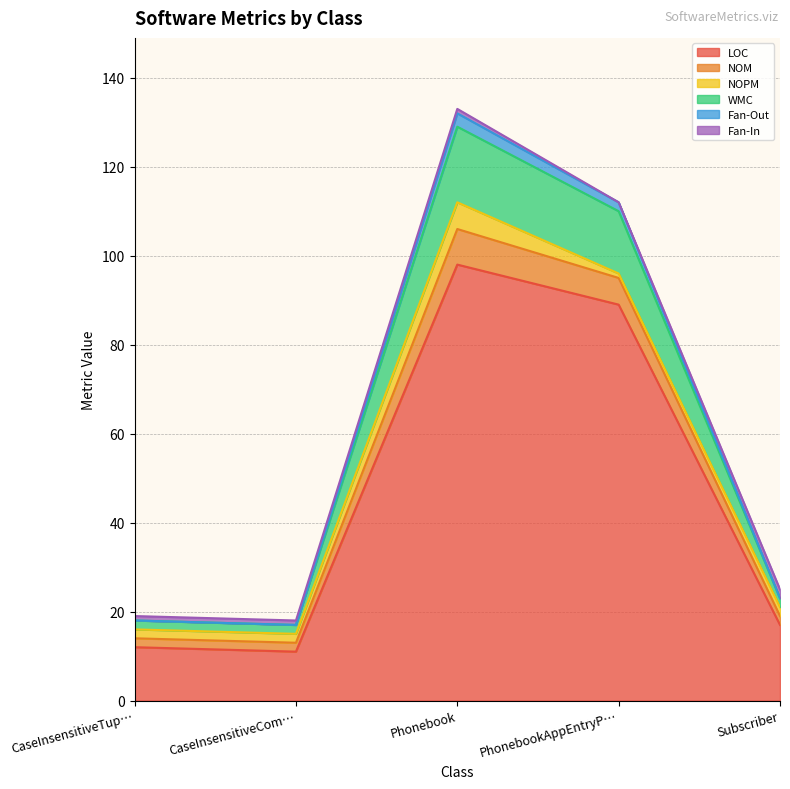

What is the minimum value for LOC?

11